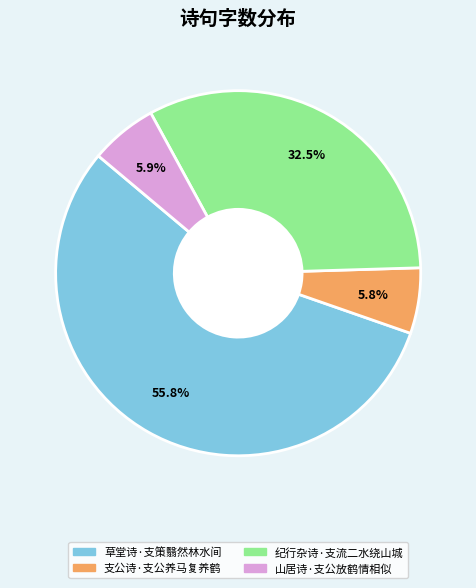

To the nearest percent, what is the difference between the largest and smallest slice percentages?

50%